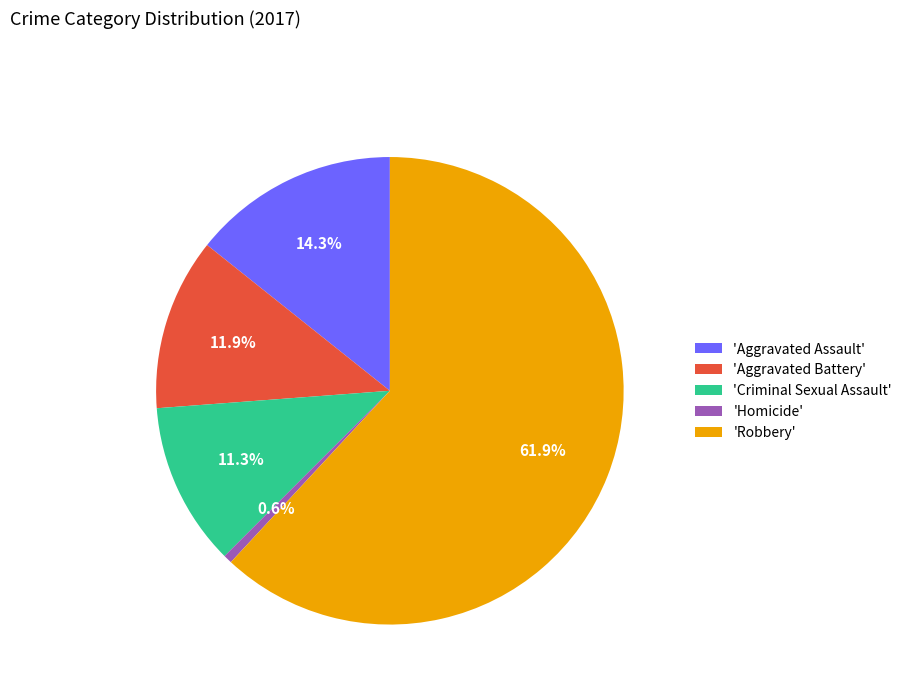

Which category has the smallest portion of the pie?

'Homicide'